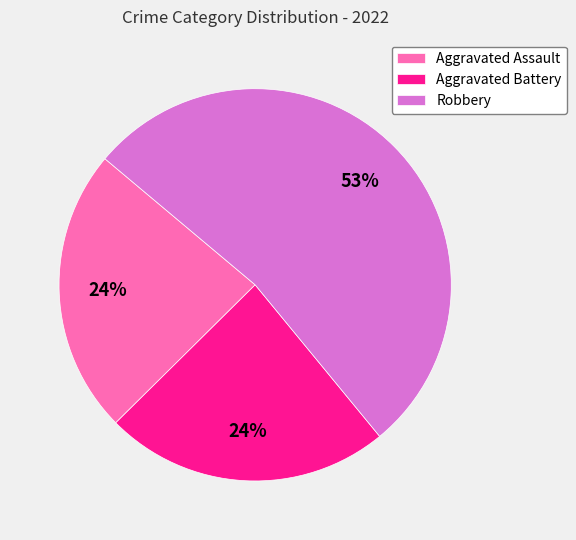

To the nearest percent, what is the average slice percentage?

33%